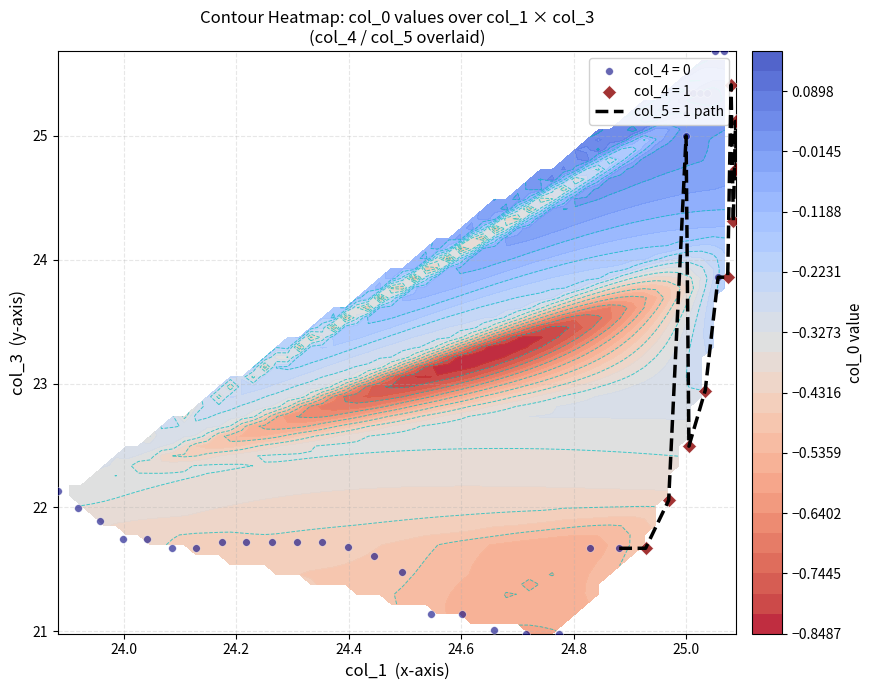

Is it true that col_5 equals 0.0 at 21?

True